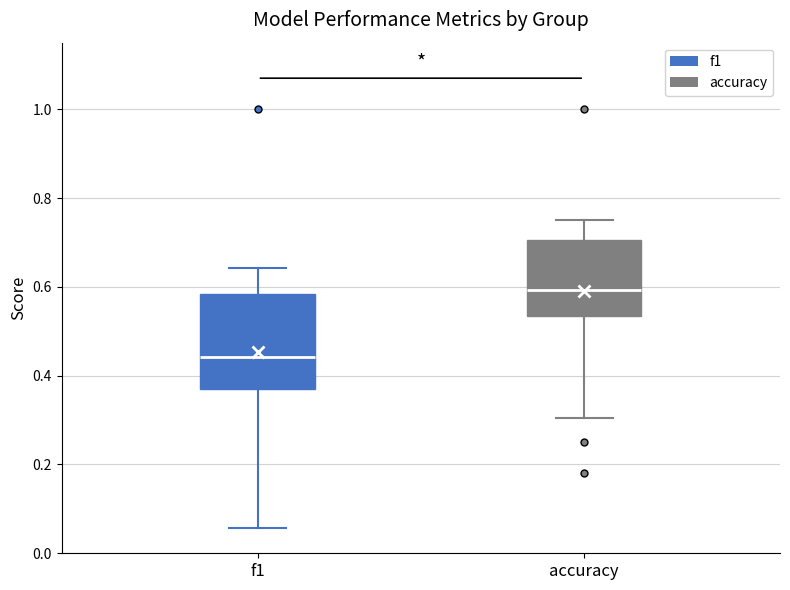

Reading left to right, transcribe this box plot: for each box, give where its median line is, the range the box spans, and where its two whiskers end, as read against the y-axis. The values are not printed on the chart, so give them approximately, as read against the axis.

f1: median 0.44, box 0.38 to 0.58, whiskers 0.06 to 0.64
accuracy: median 0.60, box 0.54 to 0.70, whiskers 0.30 to 0.76